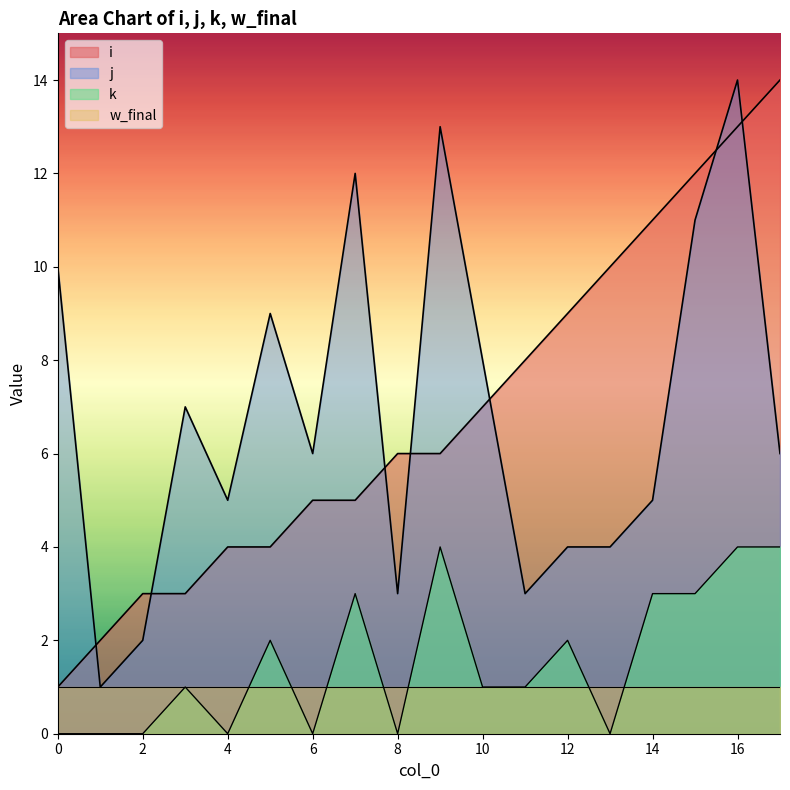

What is the value of the j point at the 4th from the left?

7